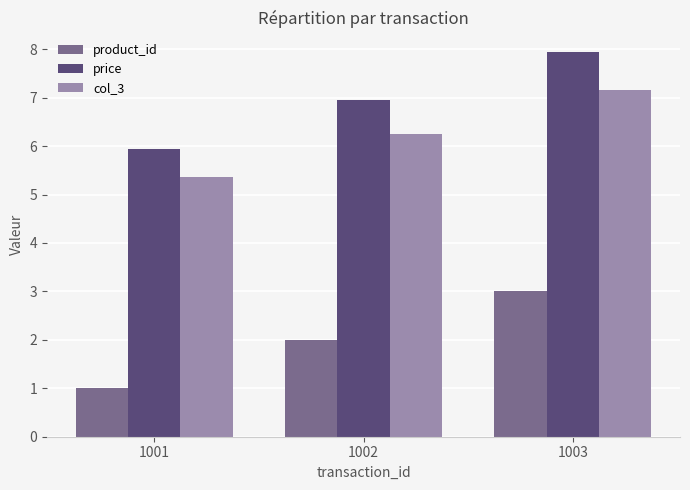

How many bars are there in total?

9